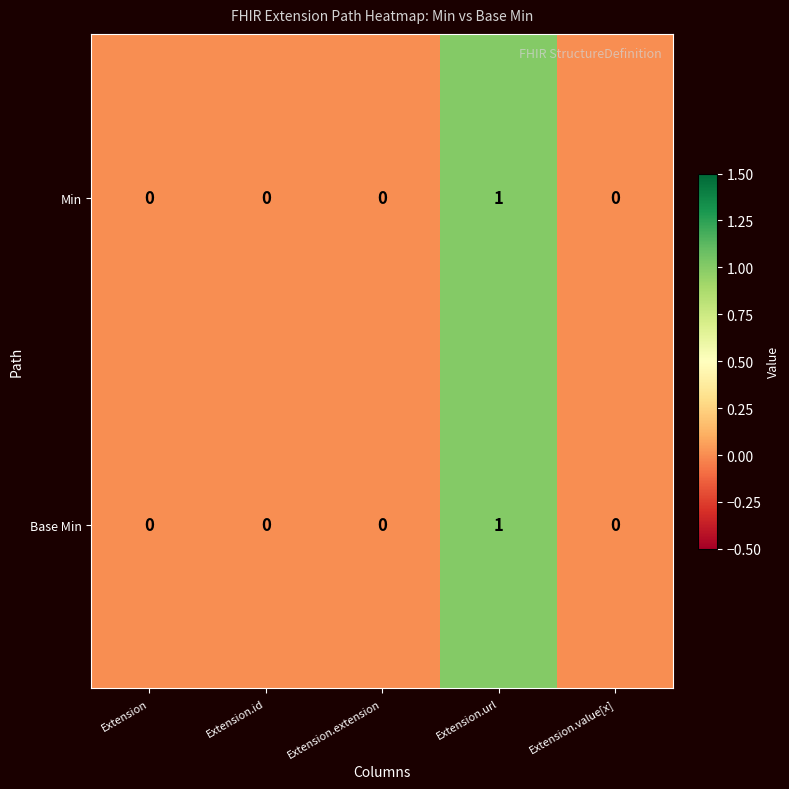

Is it true that Min equals 0 at Extension.value[x]?

True